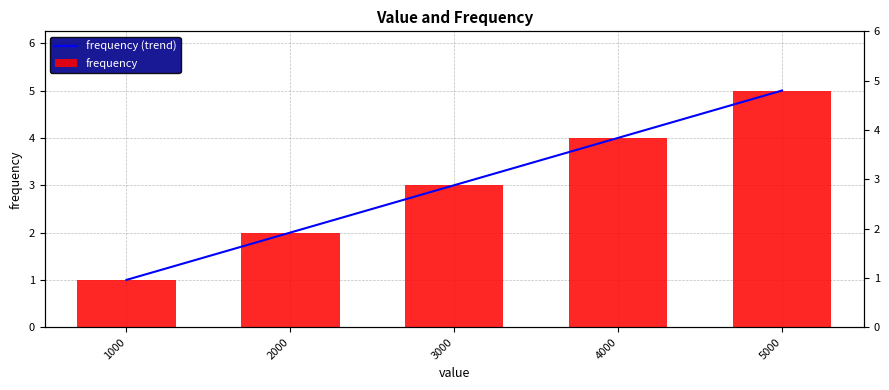

What is the value of the frequency (trend) bar at the 5th from the left?

5